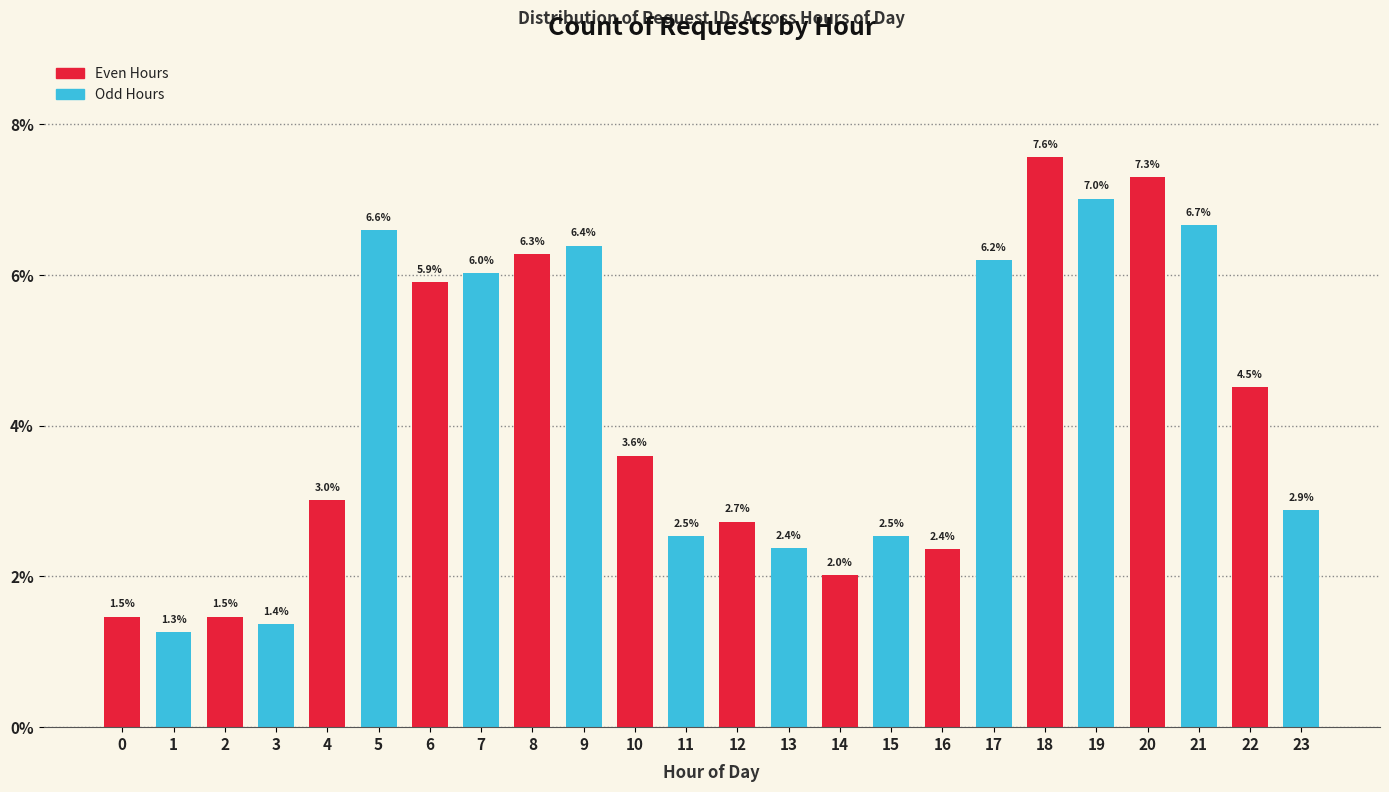

Does the chart contain any negative values?

No